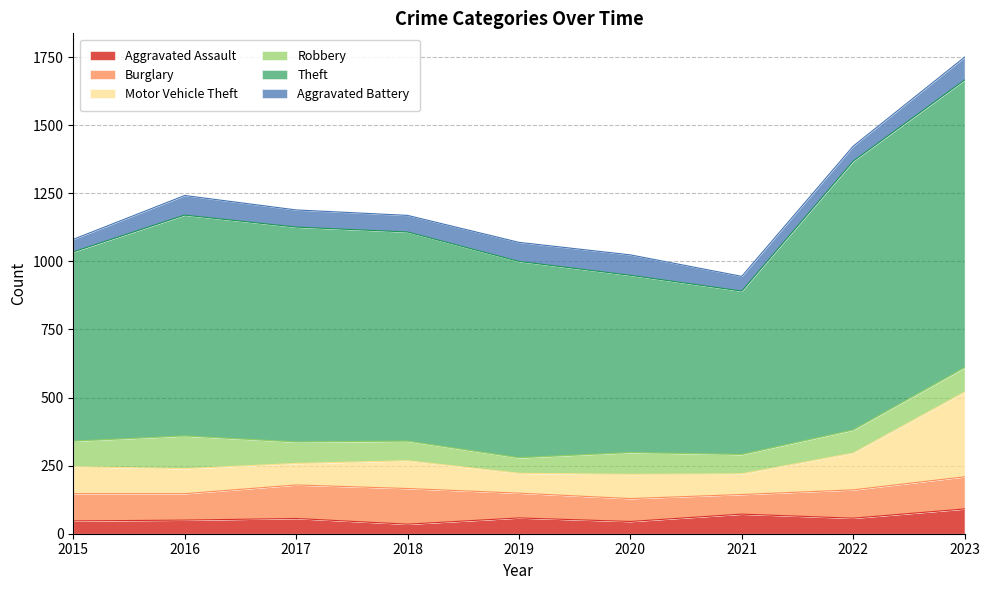

What is the value of the Robbery point at the 4th from the left?

72